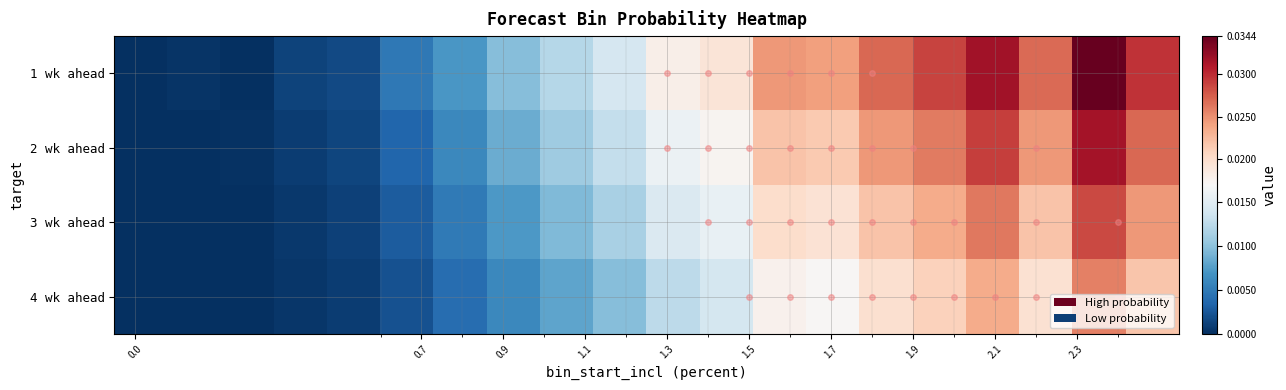

Which series has the largest total across all categories?

1 wk ahead